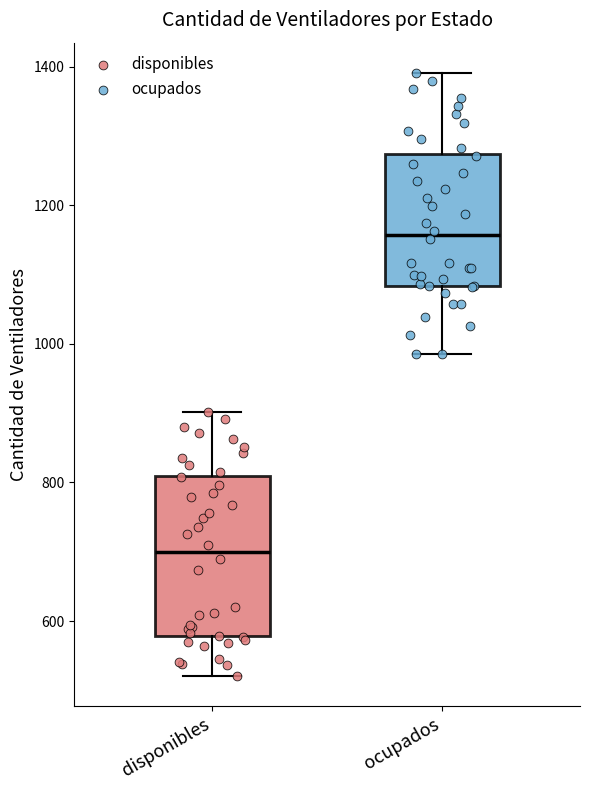

Which box is the tallest, from its lower edge to its upper edge?

disponibles